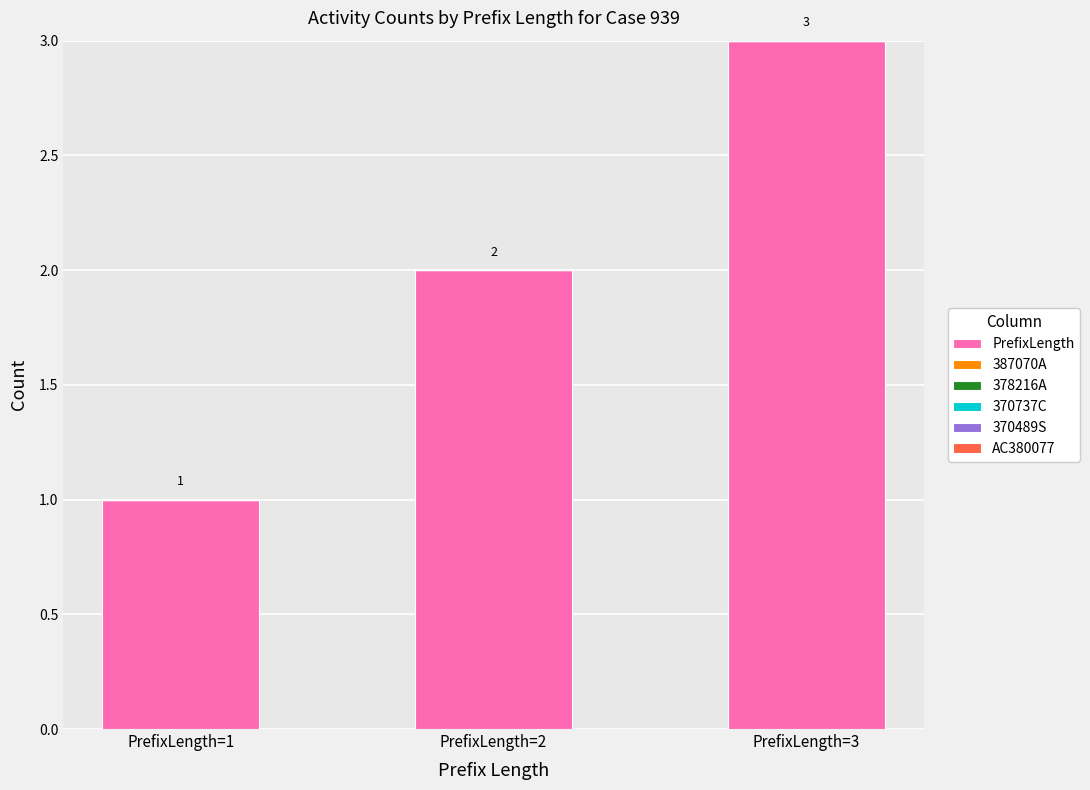

Which label corresponds to the smallest value in the chart?

PrefixLength=1